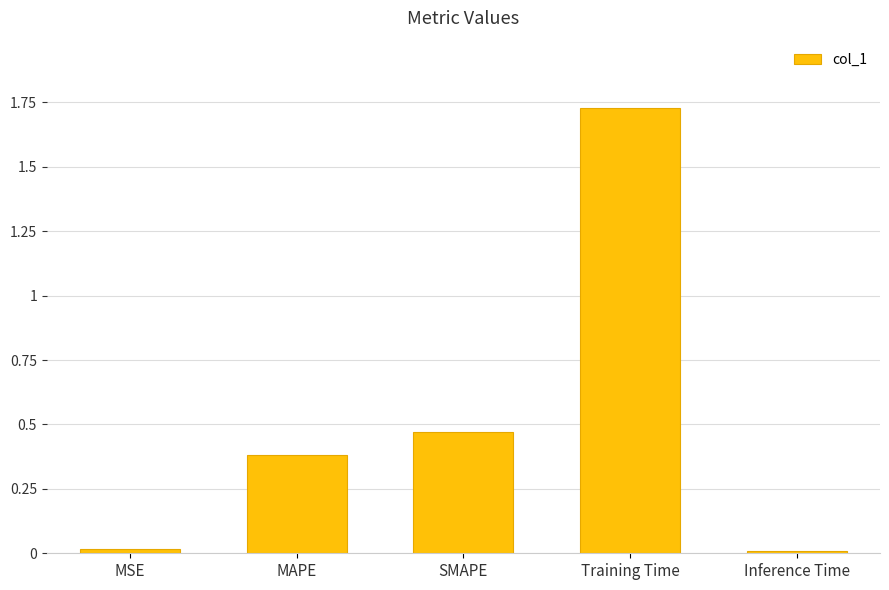

What is the sum of all values?

2.6